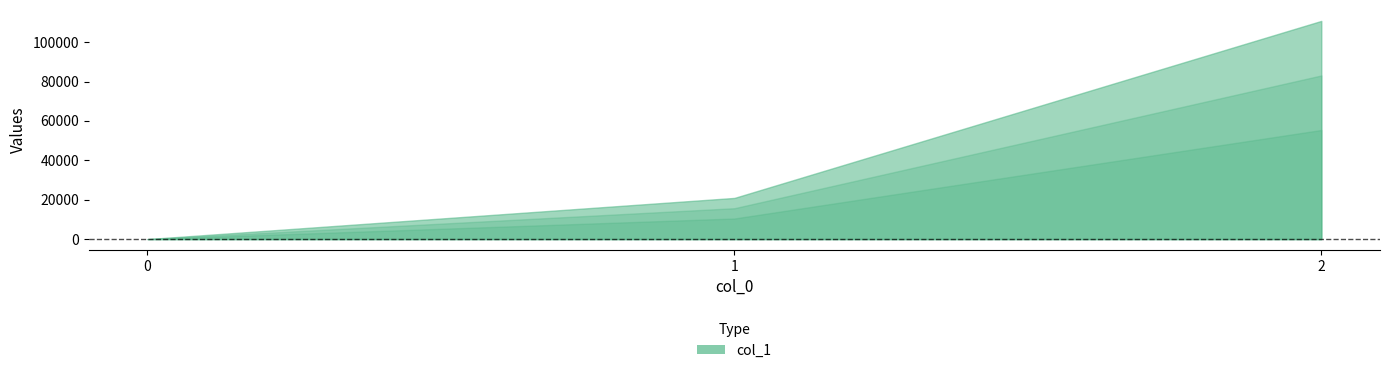

How many values are between 0 and 110770?

3